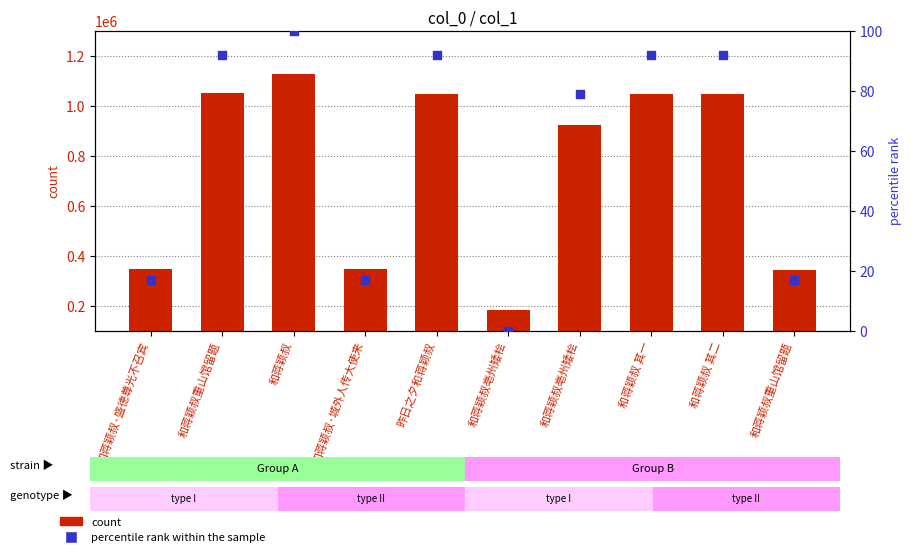

What are all the series names shown in the legend?

count, percentile rank within the sample